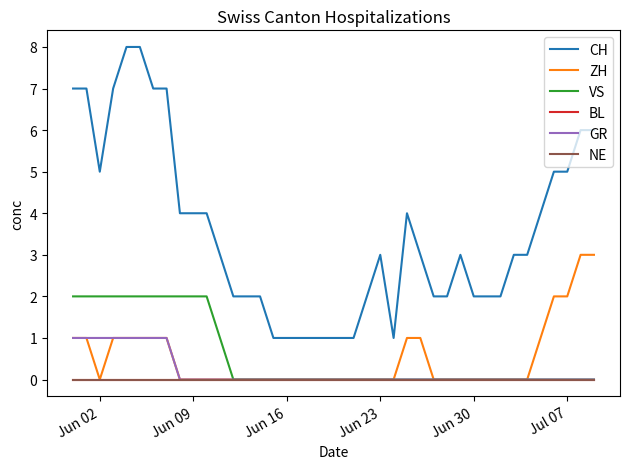

Does the chart display data point markers on the line(s)?

No